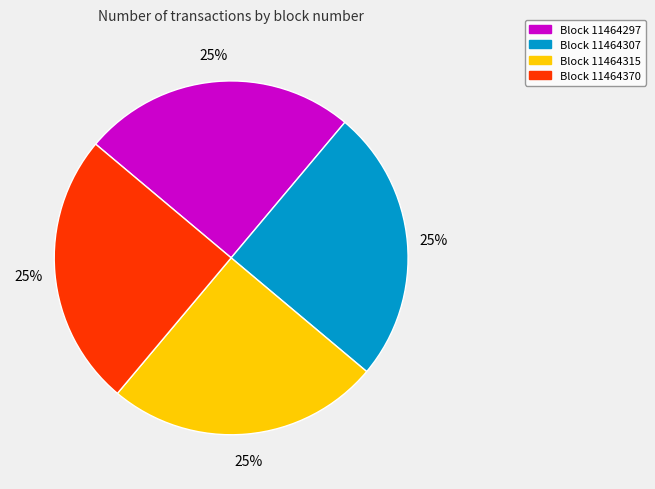

How many slices are in this pie chart?

4